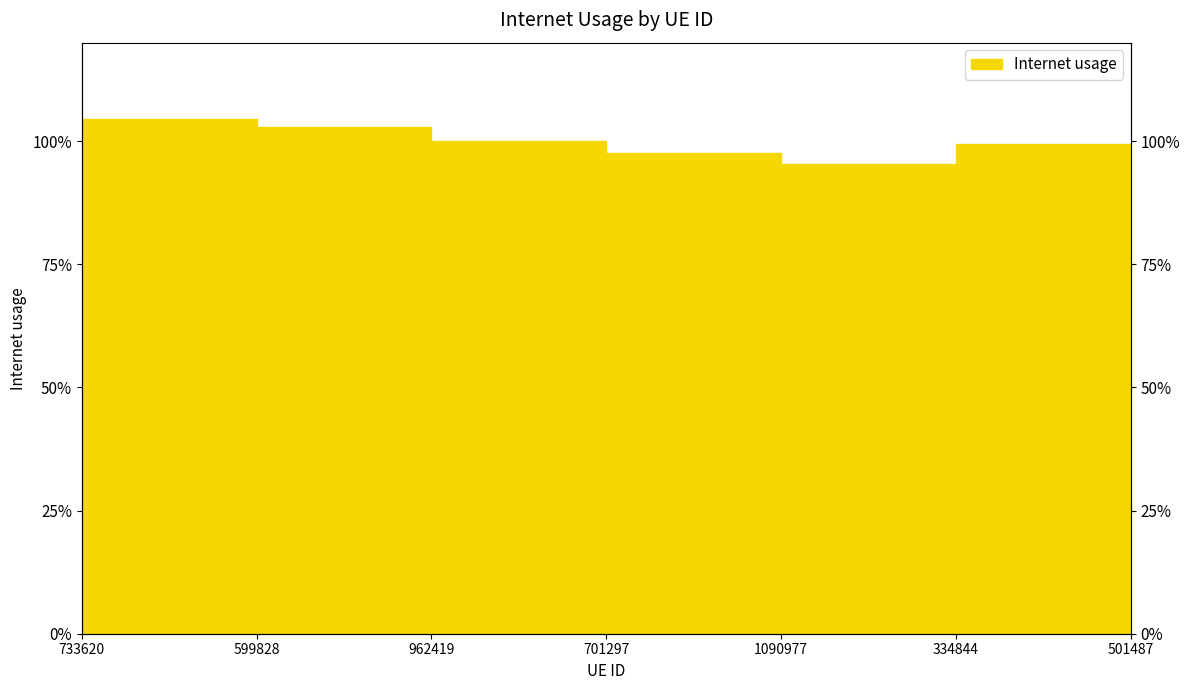

What is the label of the 1st point from the right?

501487